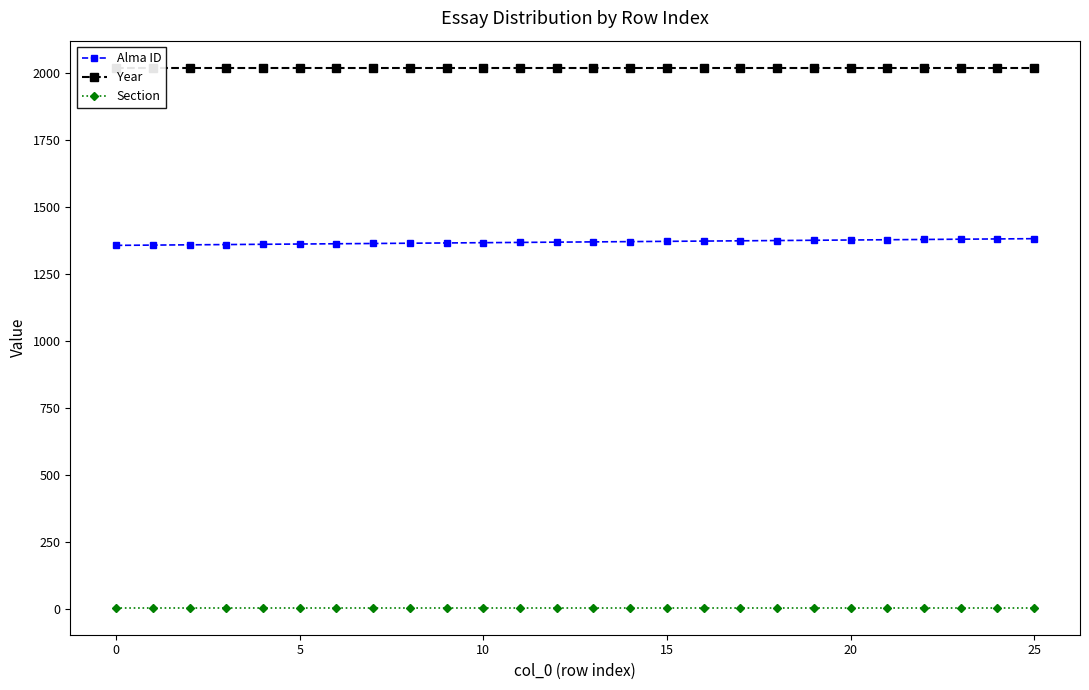

Is the value of Alma ID at 8 greater than the value of Section at 21?

Yes